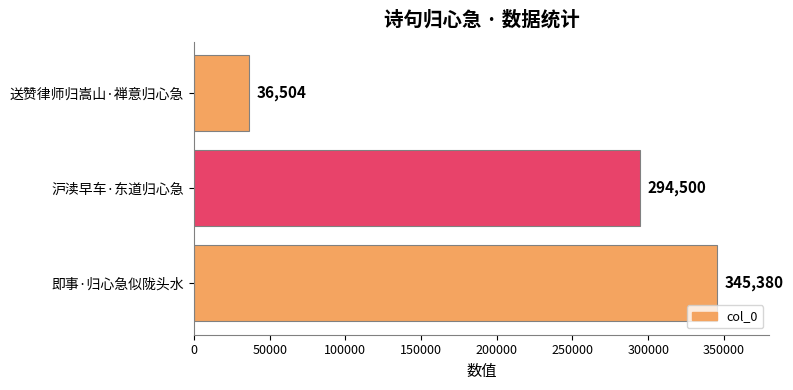

How many bars are there in total?

3